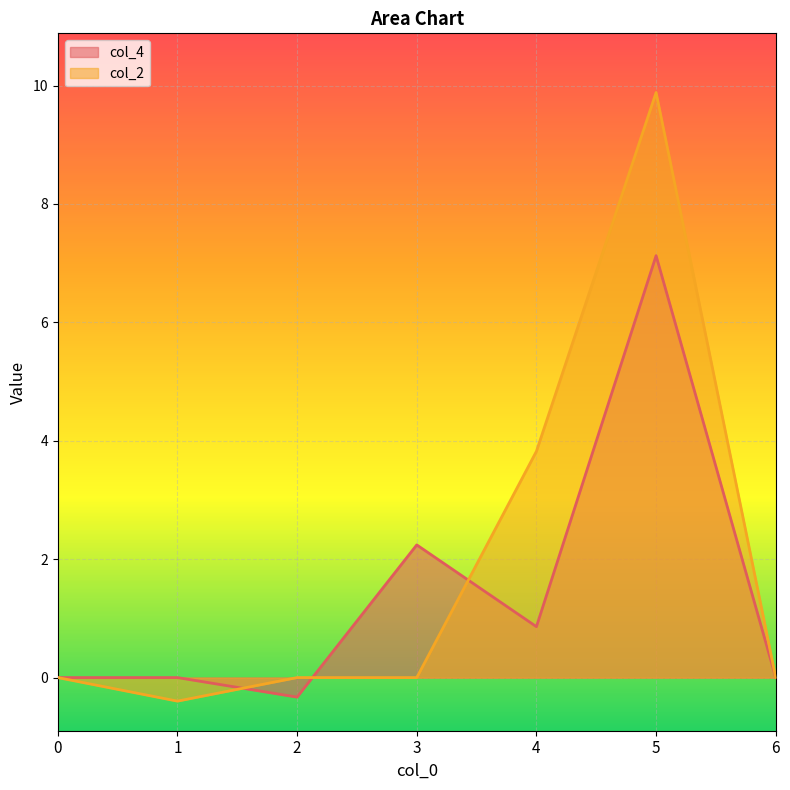

What is the minimum value shown in the chart?

-0.4